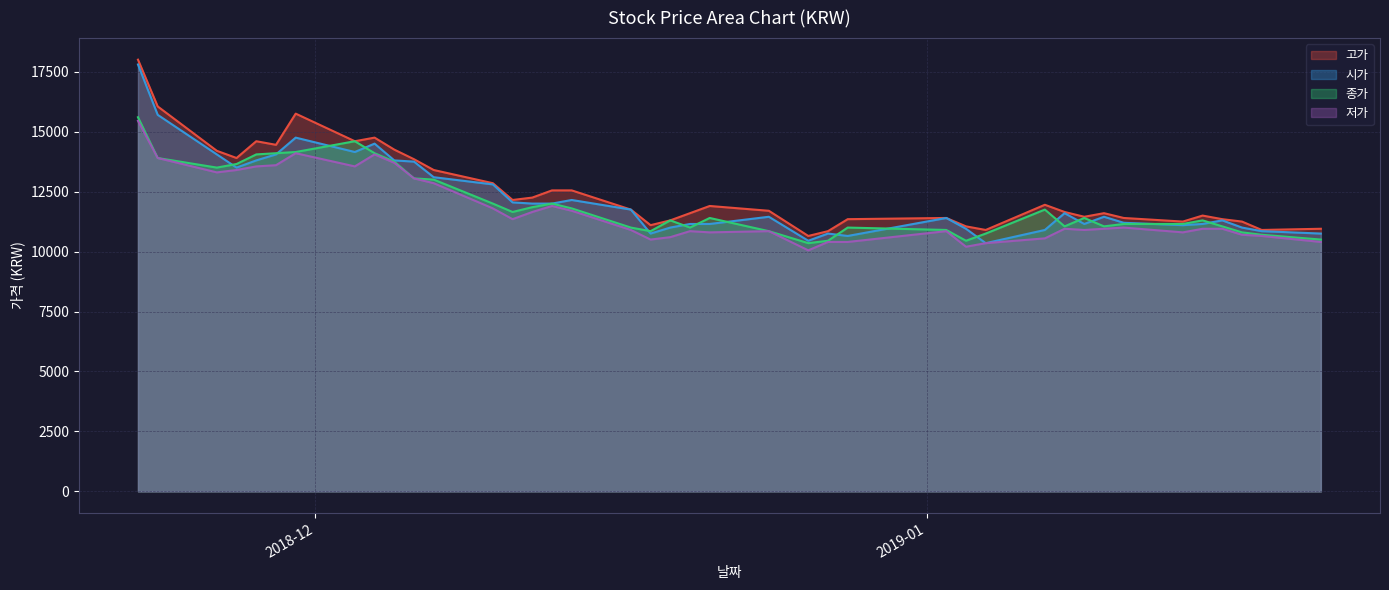

What is the difference between the maximum and minimum values in the 시가 series?

7450